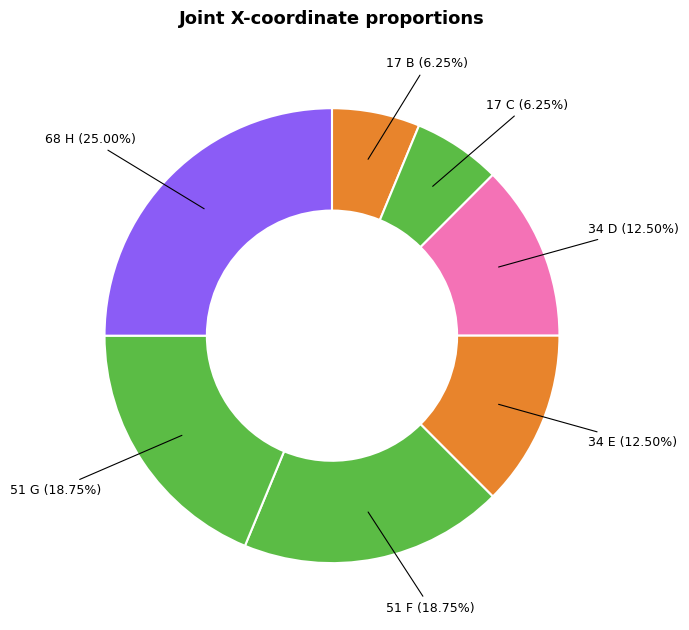

Count the number of slices in the pie.

7